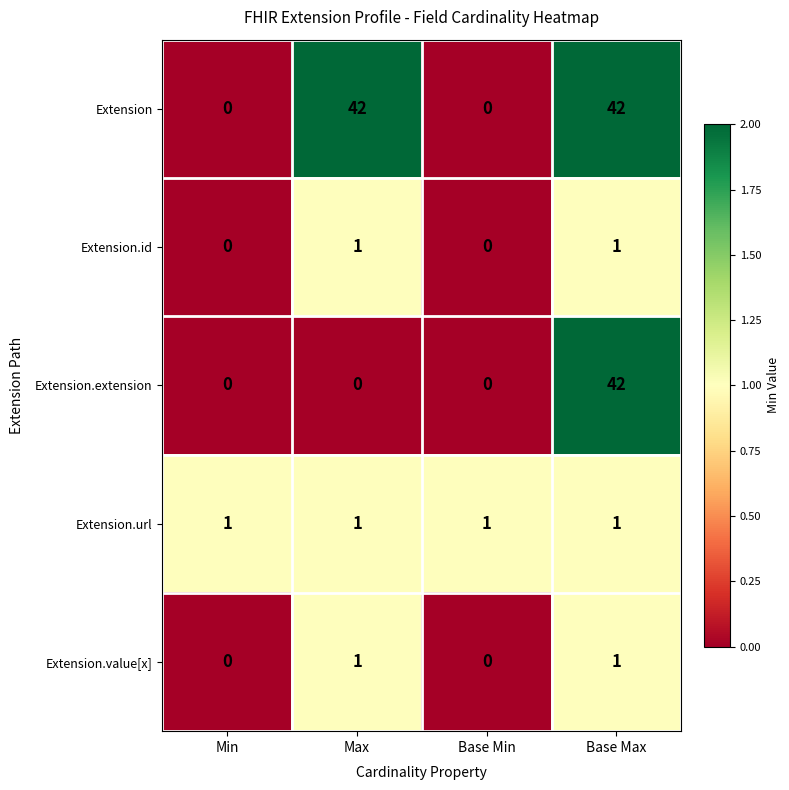

Between Min and Max, which series saw the biggest shift?

Extension